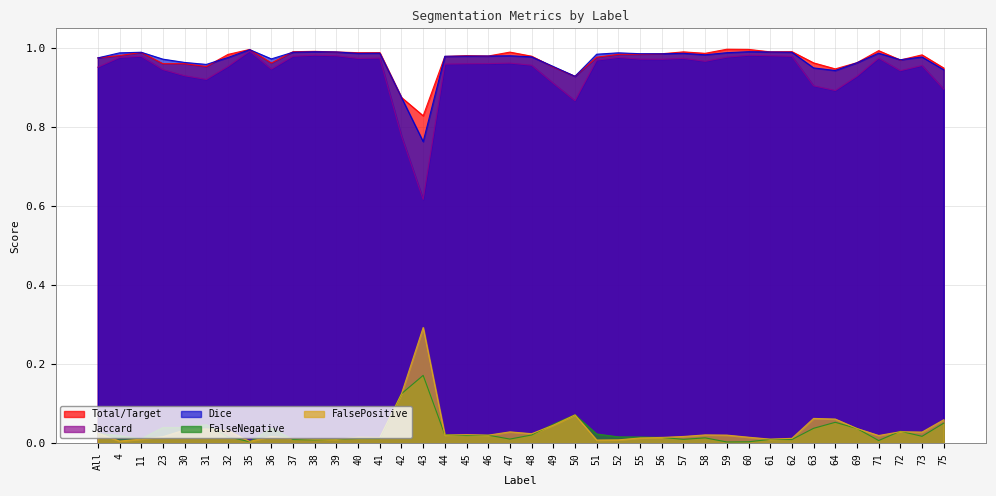

Which category has the highest value across all series?

59